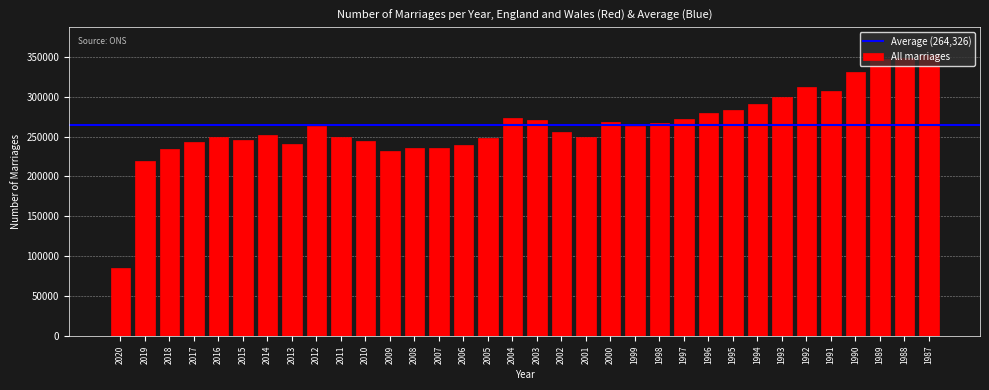

Is it true that the value at 1987 is 232434?

False